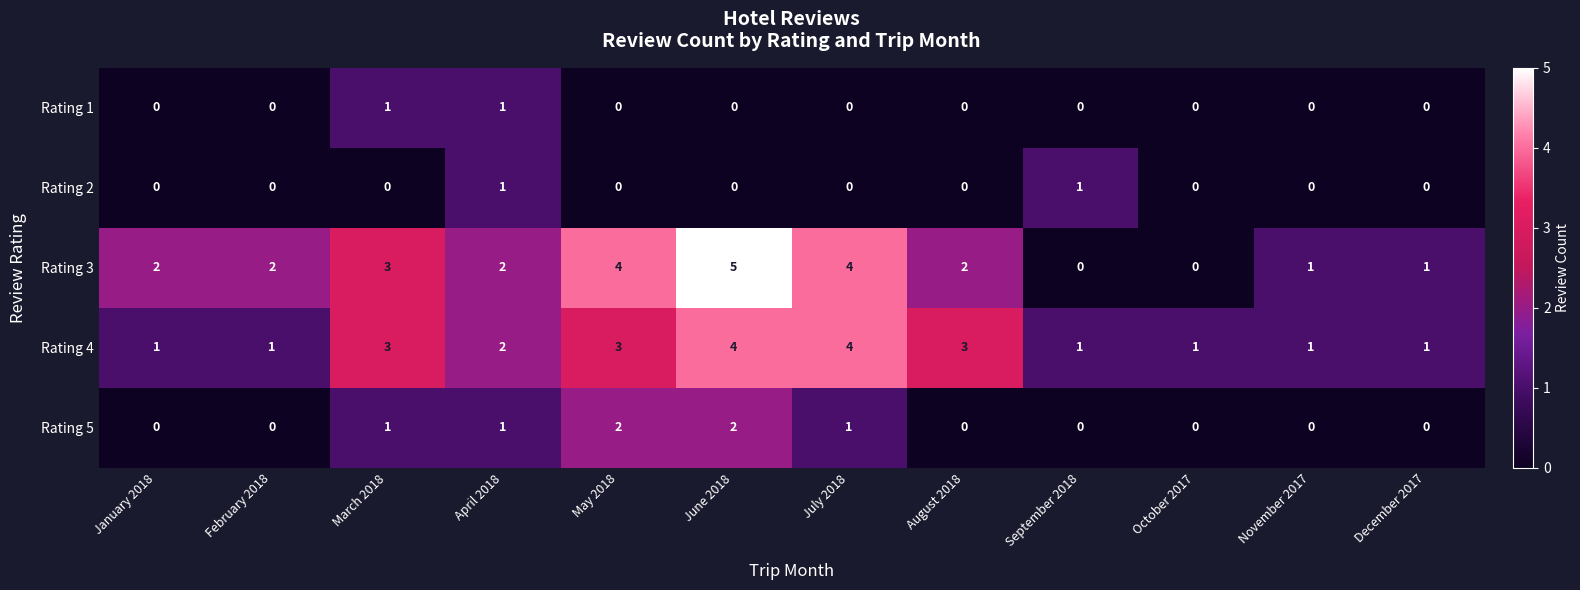

How many Rating 1 values are between 0 and 1?

12